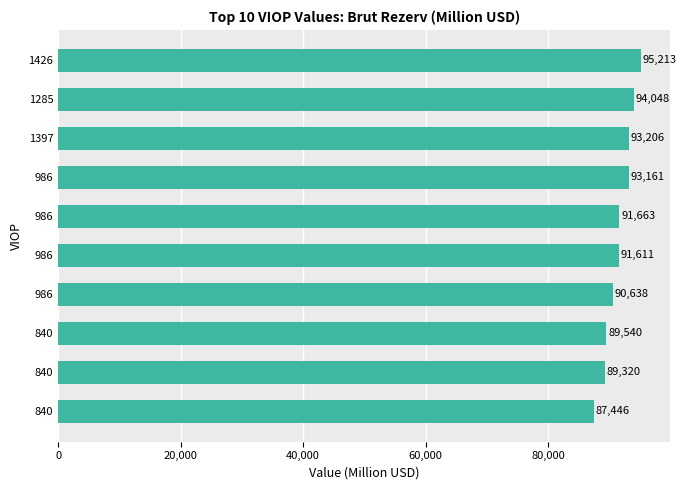

Does the chart contain any negative values?

No